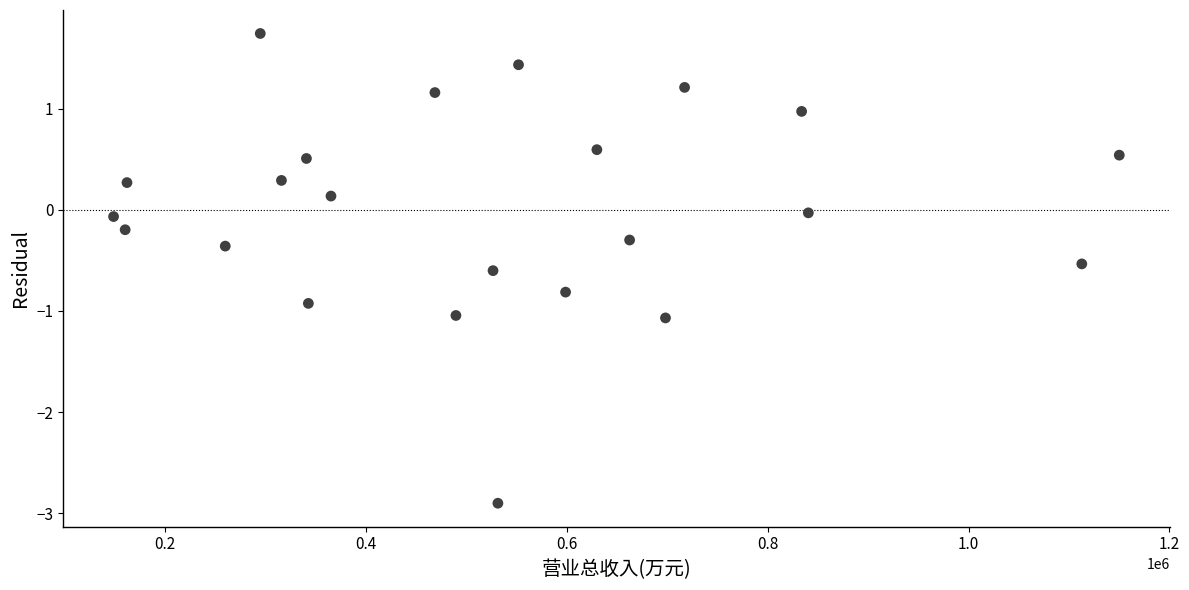

What is the range of X values (max minus min)?

1001285.0